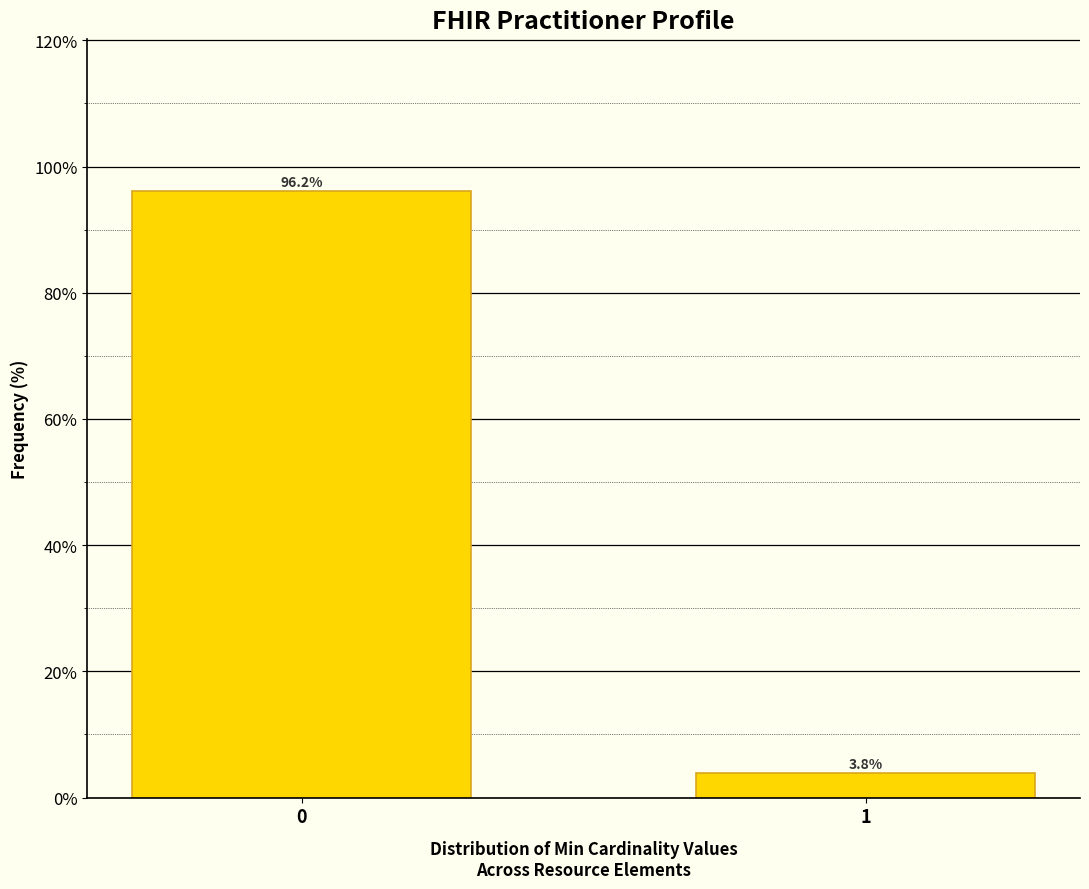

Reading left to right, extract all data points from this chart.

96.2	3.8